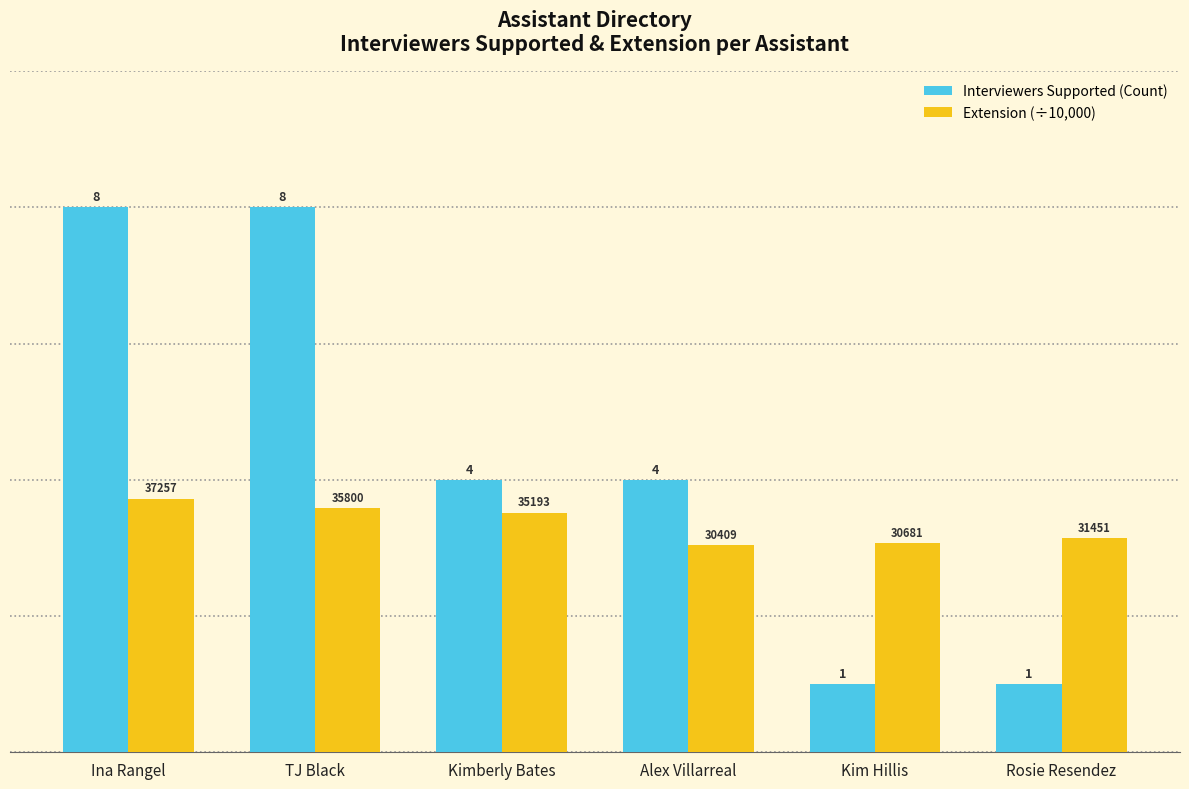

Which series changed the most between TJ Black and Rosie Resendez?

Interviewers Supported (Count)